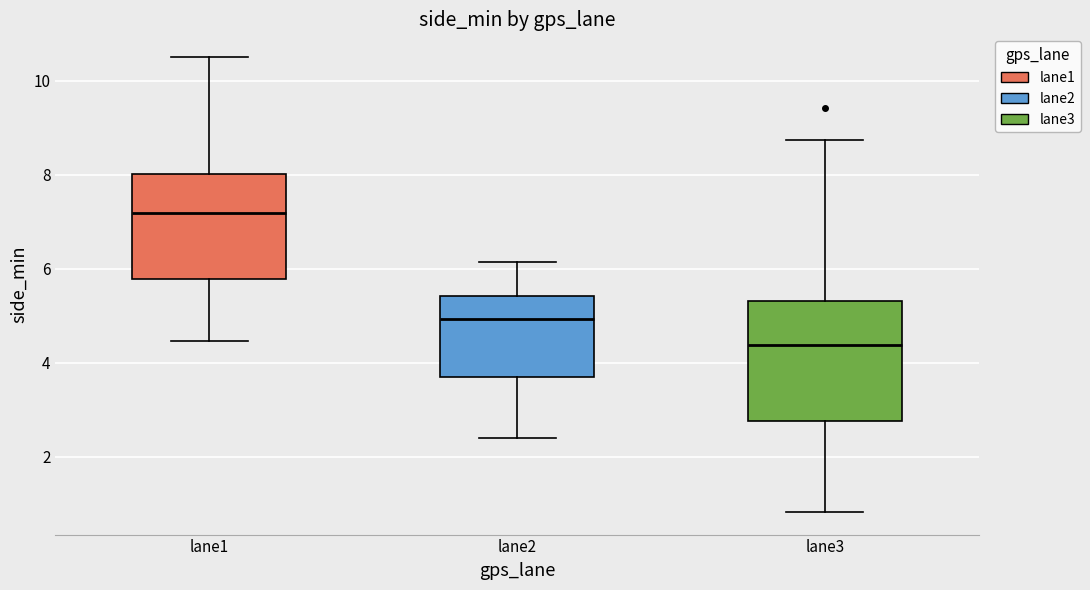

Comparing the boxes themselves (not the whiskers), which one is the tallest?

lane3